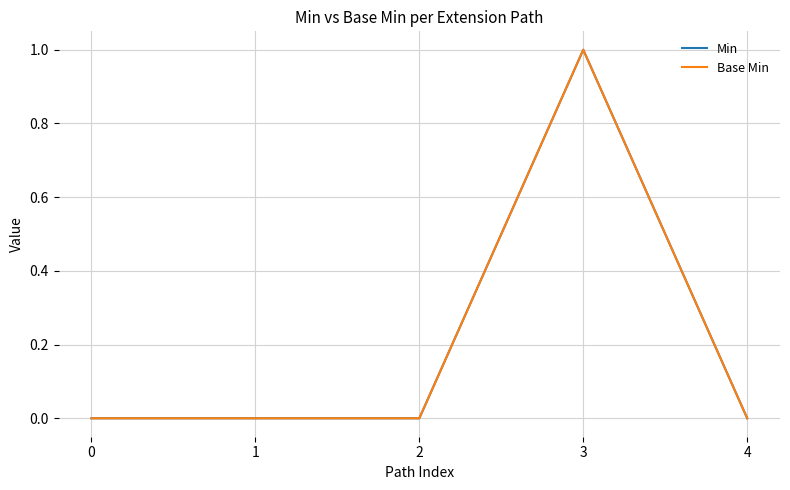

Is this an area chart (filled region under the line)?

No